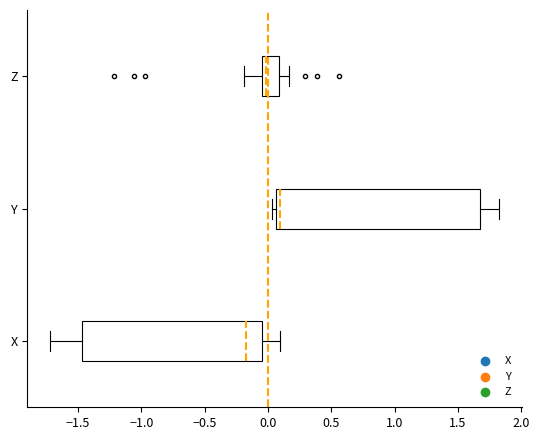

Where is the right edge of the box for Y on the x-axis? The values are not printed on the chart, so give them approximately, as read against the axis.

1.65